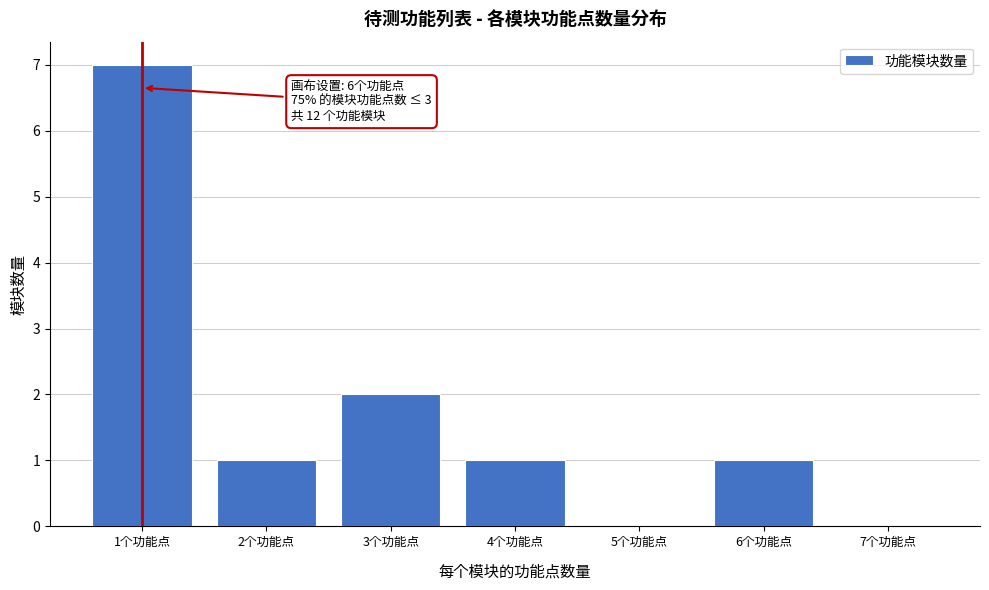

Which range on the x-axis has the tallest bar?

0.5 to 1.5